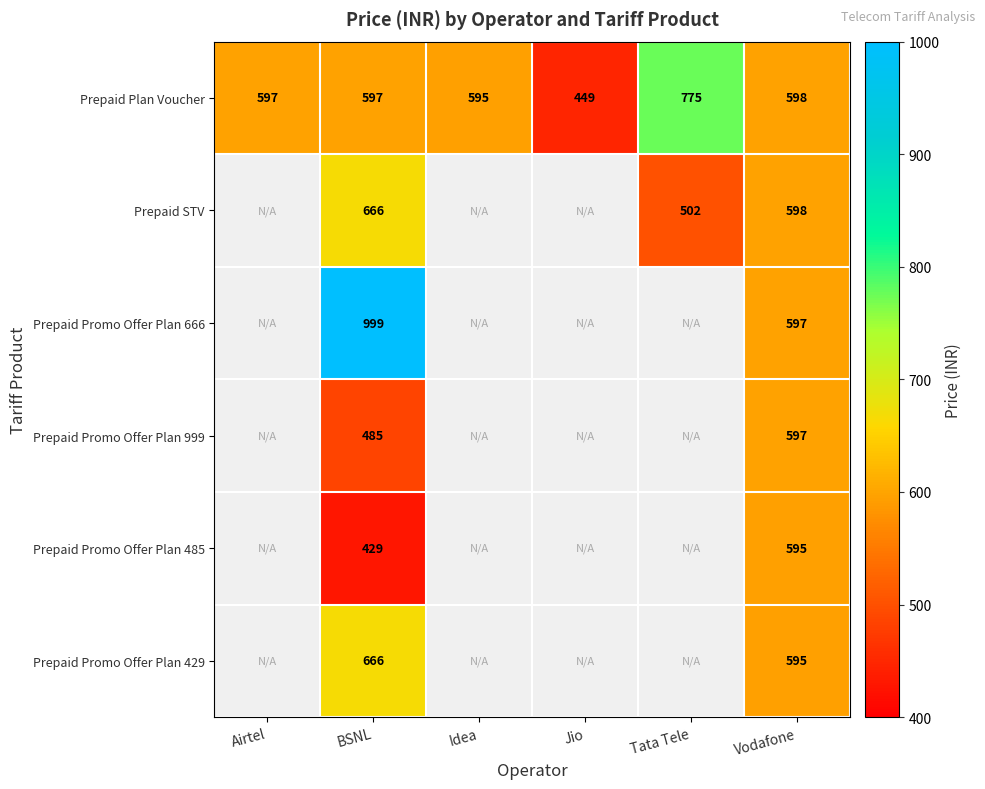

Which series changed the most between BSNL and Vodafone?

Prepaid Promo Offer Plan 666